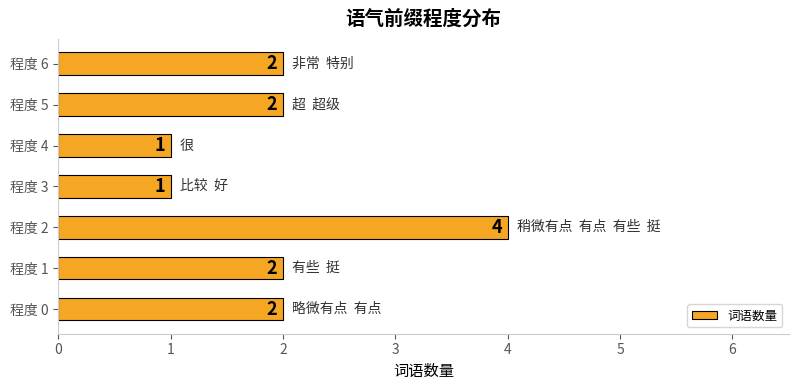

At which category does the chart reach its peak across all series?

程度 2